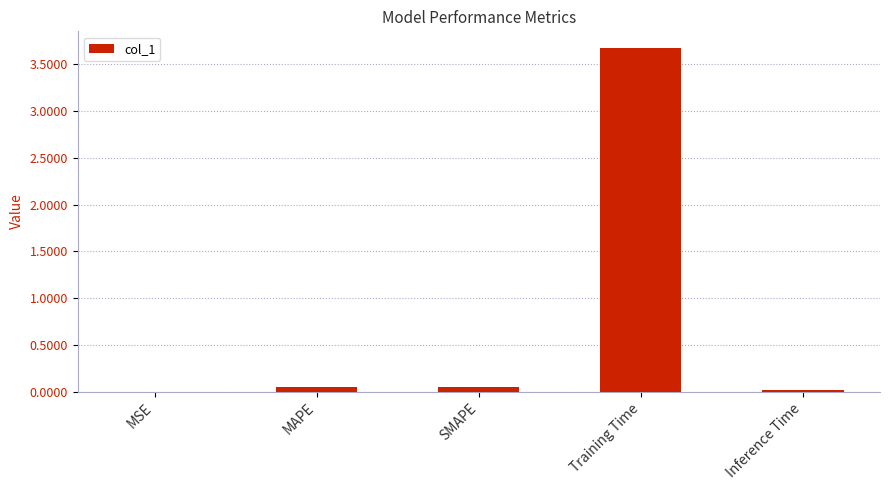

What is the difference between the values at SMAPE and Training Time?

3.6